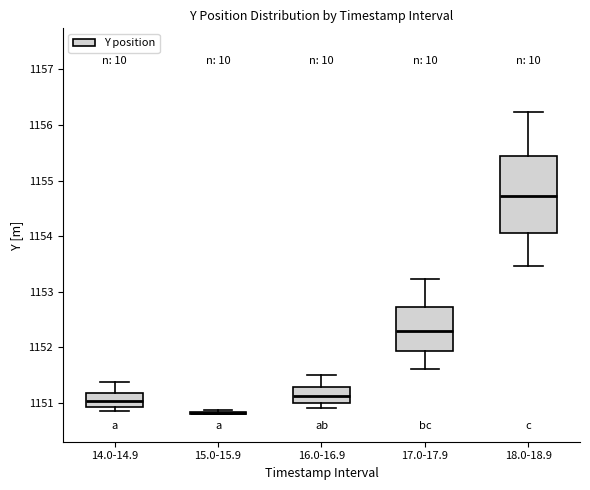

Reading left to right, transcribe this box plot: for each box, give where its median line is, the range the box spans, and where its two whiskers end, as read against the y-axis. The values are not printed on the chart, so give them approximately, as read against the axis.

14.0-14.9: median 1151.0, box 1150.9 to 1151.2, whiskers 1150.9 (just below the box's lower edge) to 1151.4
15.0-15.9: box collapsed to a line at 1150.8, whiskers 1150.8 to 1150.9
16.0-16.9: median 1151.1, box 1151.0 to 1151.3, whiskers 1150.9 to 1151.5
17.0-17.9: median 1152.3, box 1151.9 to 1152.7, whiskers 1151.6 to 1153.2
18.0-18.9: median 1154.7, box 1154.1 to 1155.4, whiskers 1153.5 to 1156.2